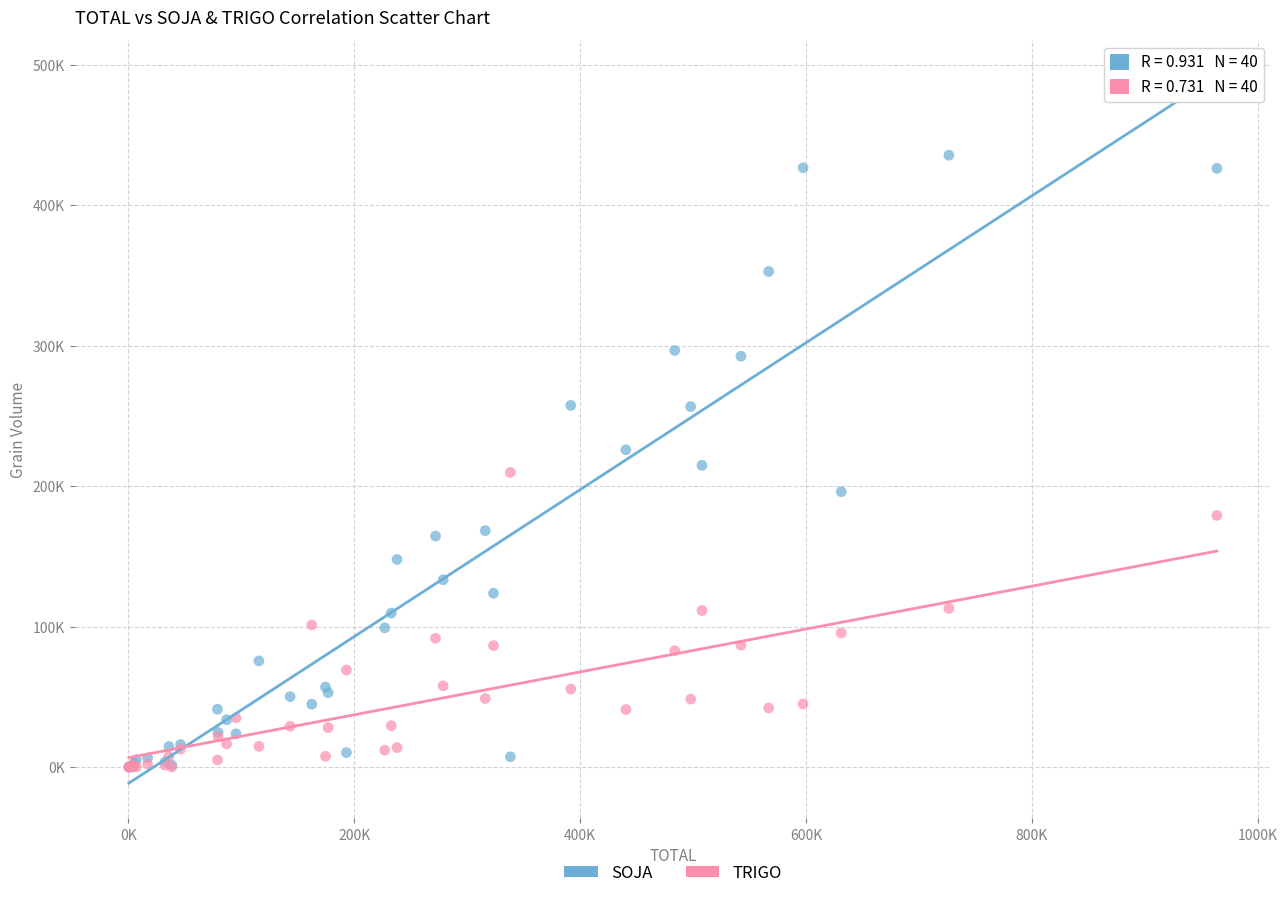

What are all the series names shown in the legend?

SOJA, TRIGO